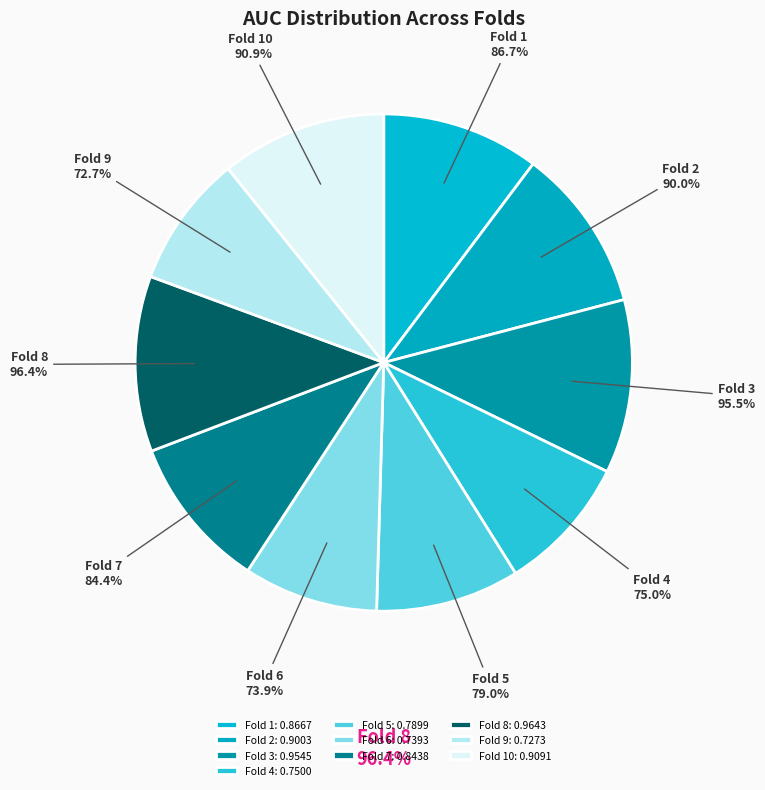

What is the change in value from Fold 7 to Fold 10?

+0.1